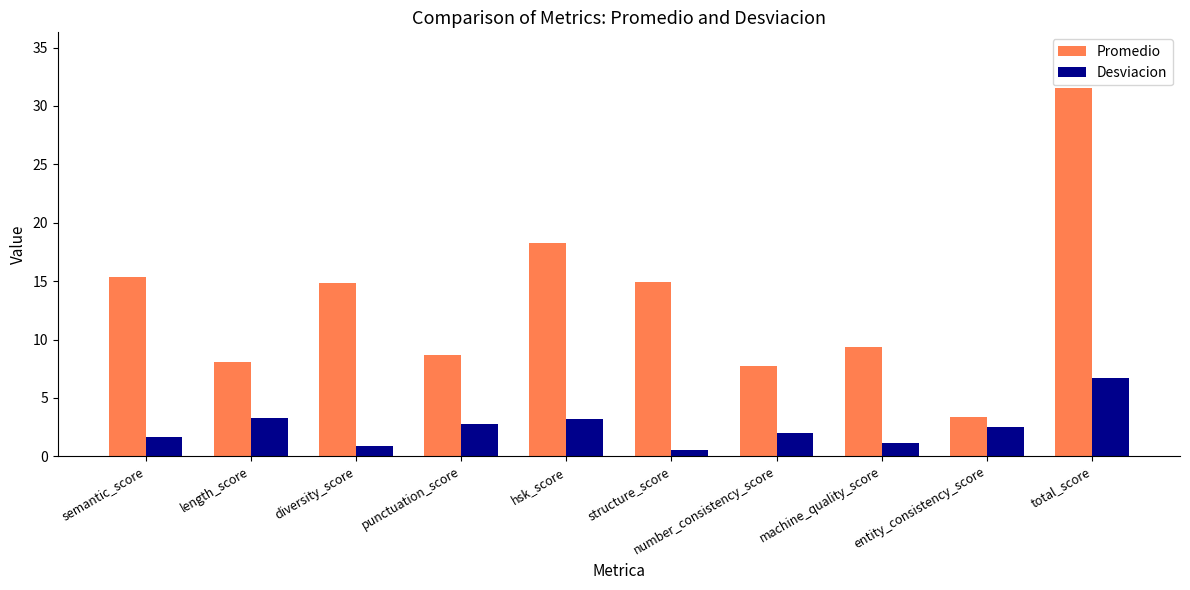

Where does the Desviacion series first go above 2?

length_score